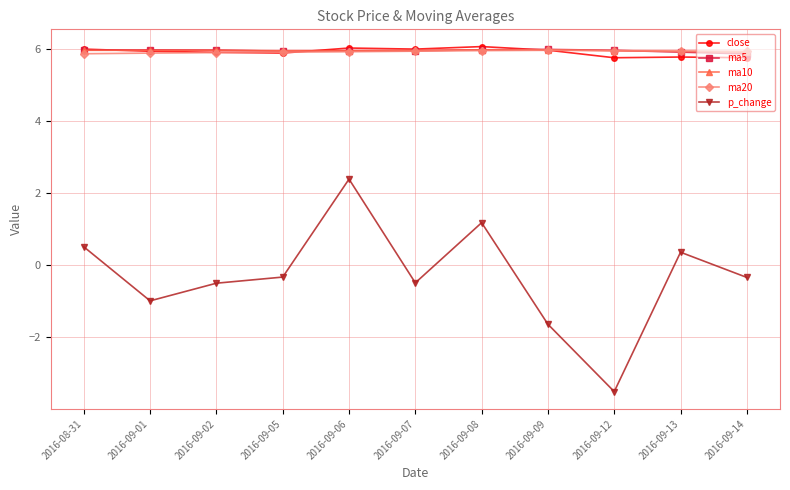

True or false: close and p_change intersect in this chart.

False